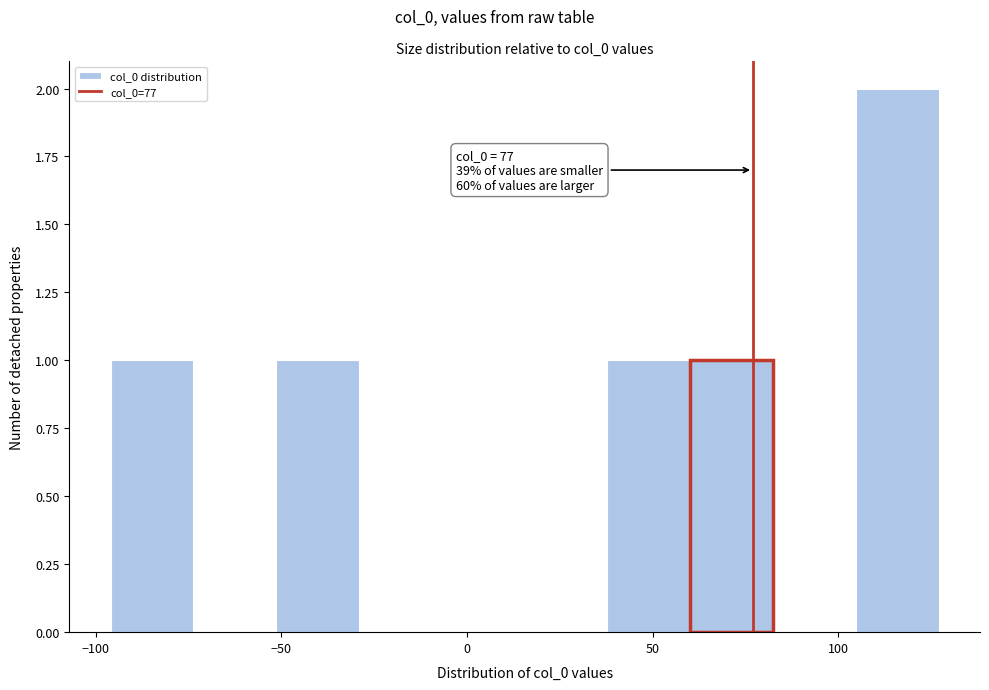

Over which range of the x-axis is the bar tallest?

105 to 125